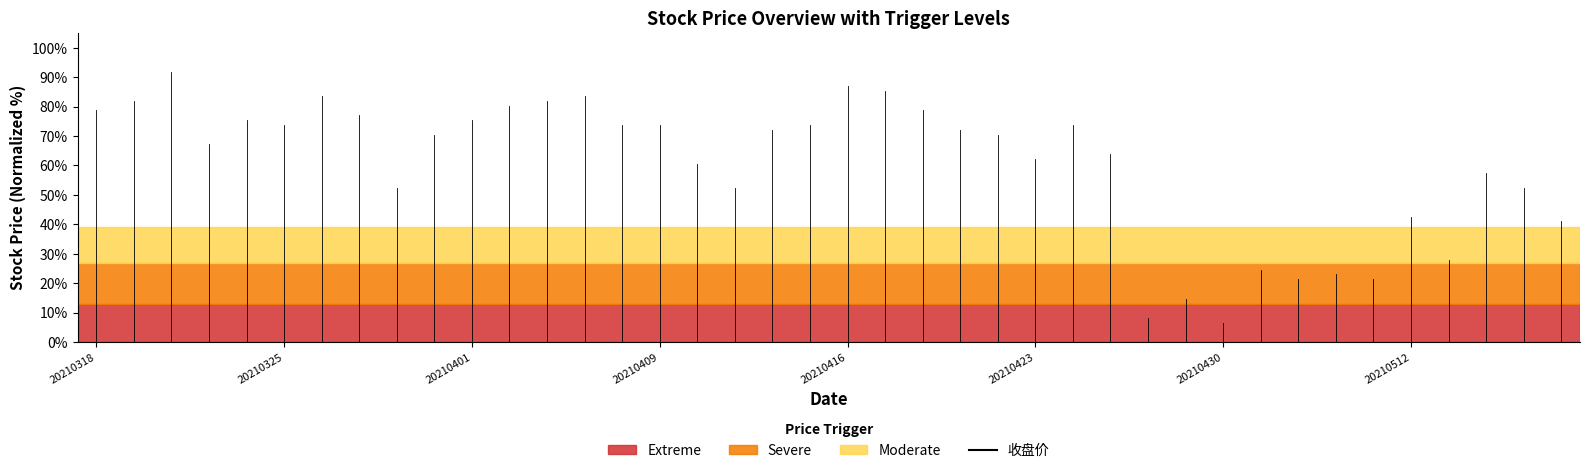

What is the smallest value displayed?

6.6